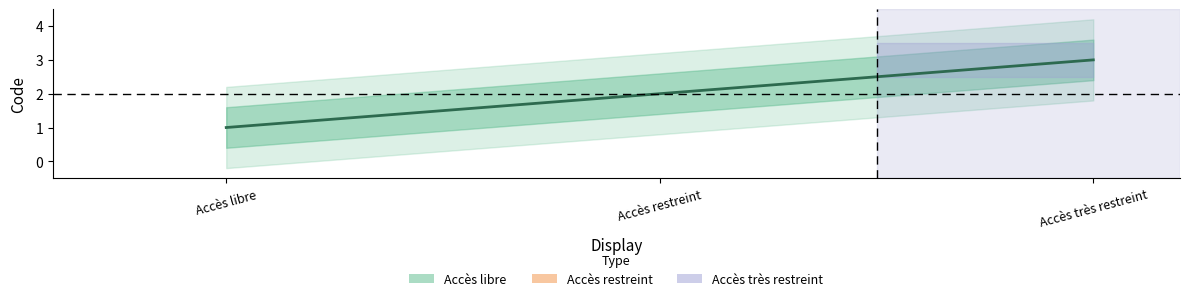

Is this an area chart (filled region under the line)?

No